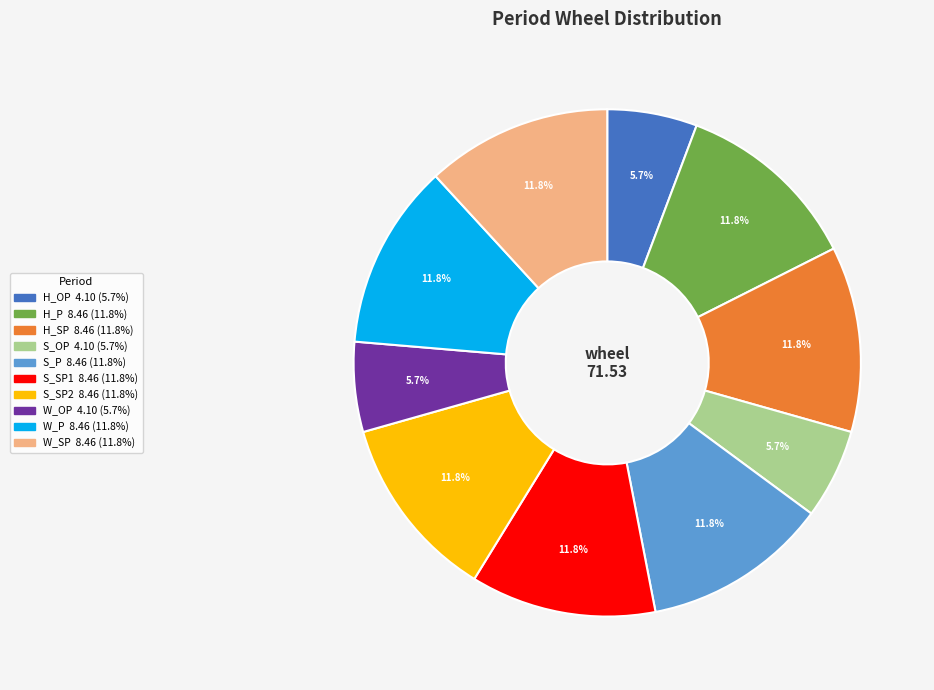

To the nearest percent, what is the combined percentage of H_SP and W_OP?

18%